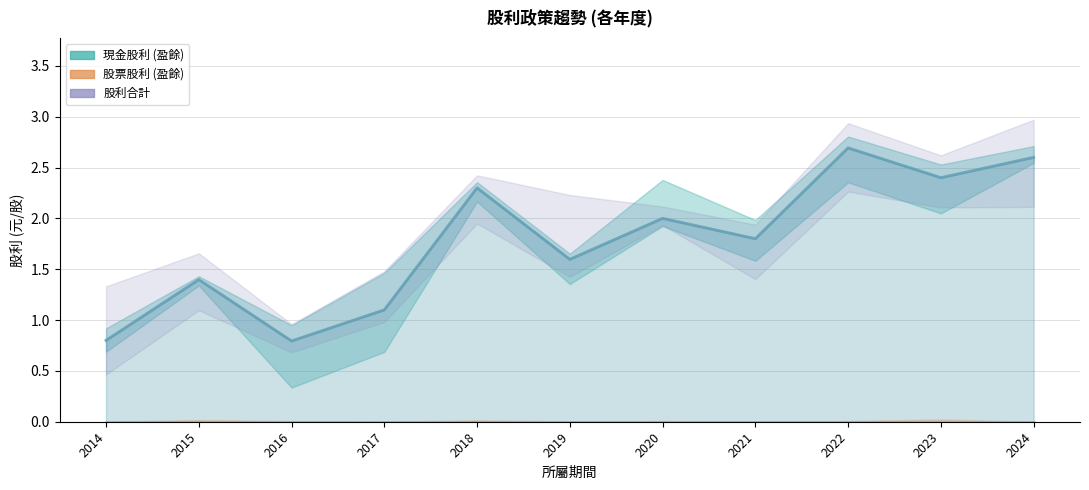

What are all the series names shown in the legend?

現金股利 (盈餘), 股票股利 (盈餘), 股利合計